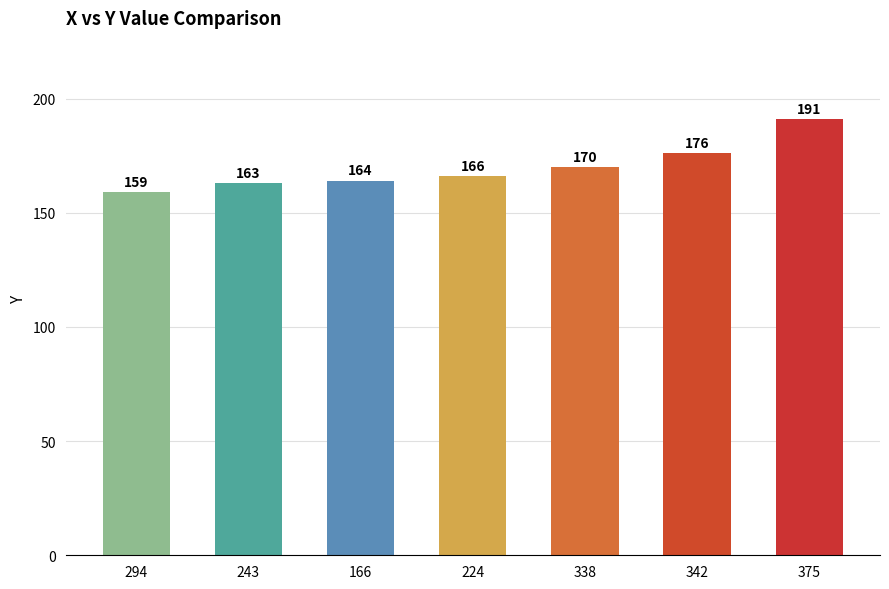

Reading right to left, extract all data points from this chart.

375=191	342=176	338=170	224=166	166=164	243=163	294=159